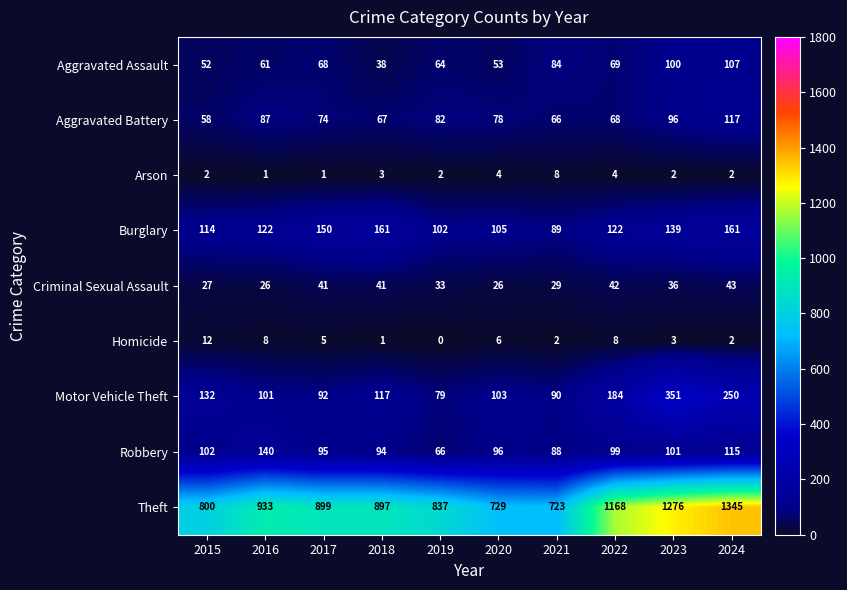

At which label is Robbery closest to 103?

2015